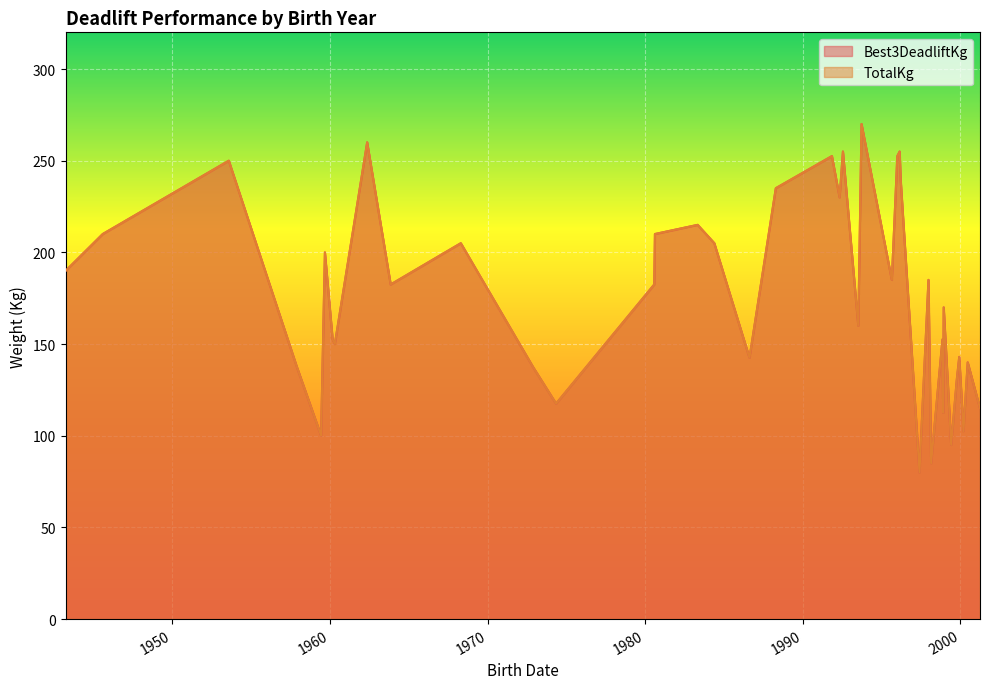

List the labels in order of TotalKg value, largest first.

1993-09-22, 1962-05-13, 1992-07-18, 1996-02-22, 1995-12-30, 1991-11-06, 1953-08-02, 1996-03-16, 1988-04-15, 1992-05-02, 1983-05-01, 1980-08-14, 1945-08-03, 1984-05-21, 1968-04-21, 1959-09-07, 1943-03-30, 1995-08-25, 1997-12-21, 1980-07-29, 1963-11-09, 1998-12-09, 1993-07-09, 1960-03-04, 1998-11-10, 1960-04-24, 1999-12-04, 1986-08-14, 2000-06-17, 1957-11-20, 1972-11-19, 1999-10-06, 1974-05-08, 2001-03-29, 1998-11-27, 2000-03-11, 1959-06-11, 1999-05-31, 1998-02-21, 1997-05-27